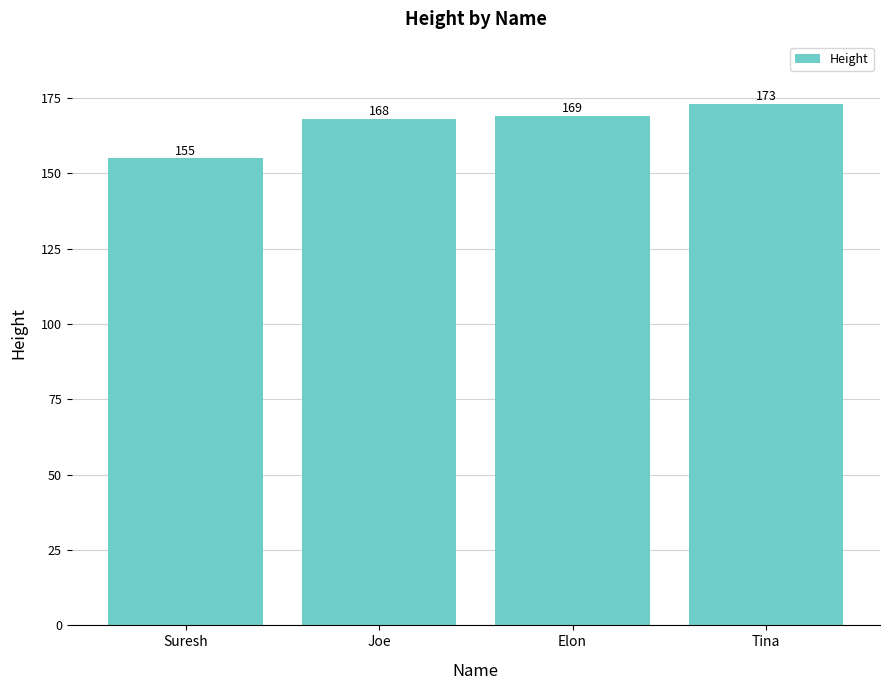

What is the change in value from Joe to Elon?

+1